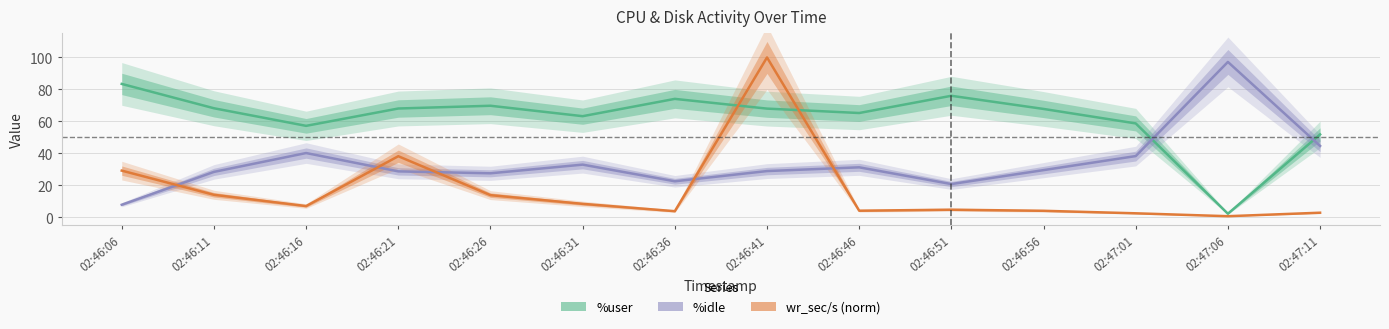

List the series in order of their peak value, highest first.

wr_sec/s (norm), %idle, %user